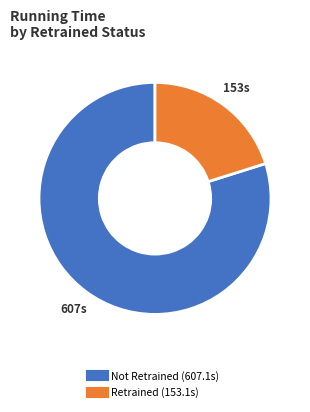

Is there any slice that represents more than half of the pie?

Yes